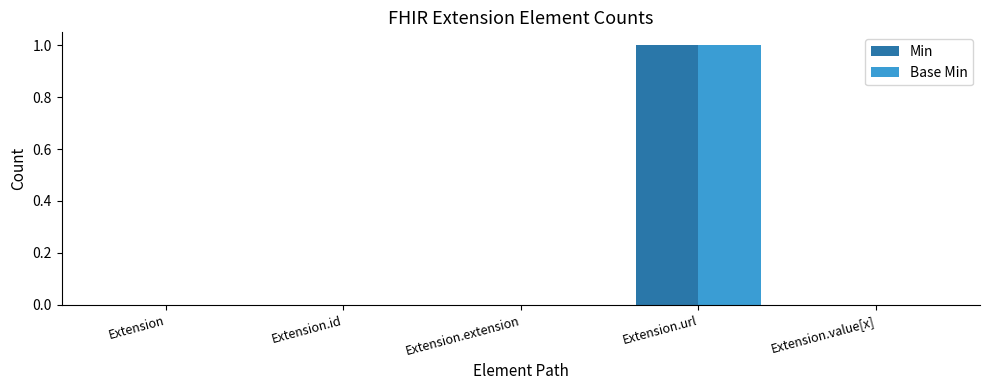

Is the value of Base Min at Extension.url greater than the value of Min at Extension?

Yes